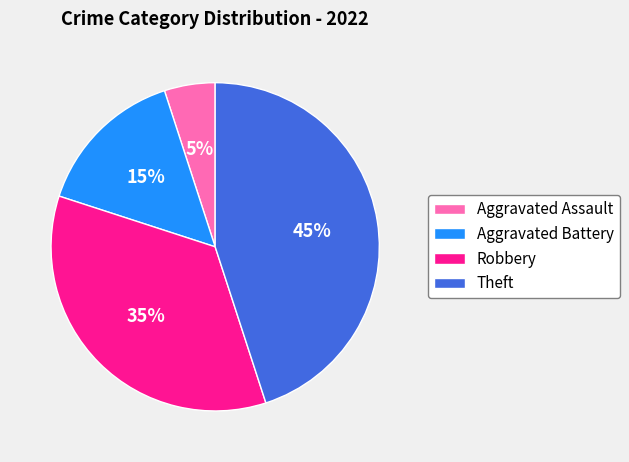

To the nearest percent, what percentage of the pie is Aggravated Assault?

5%